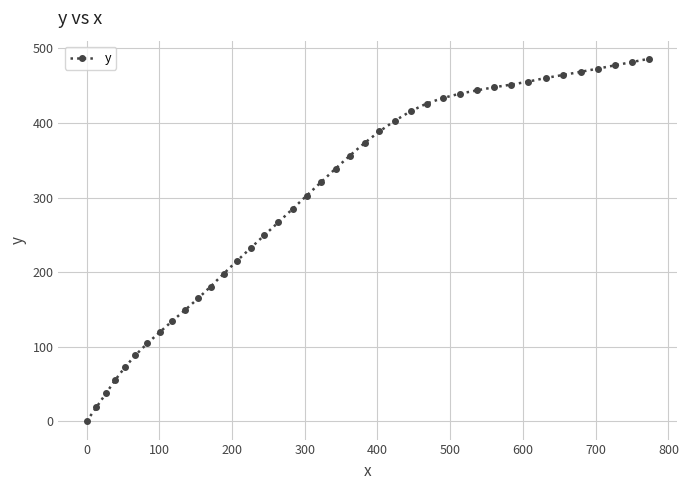

What is the value of the 21st point from the left?

338.8